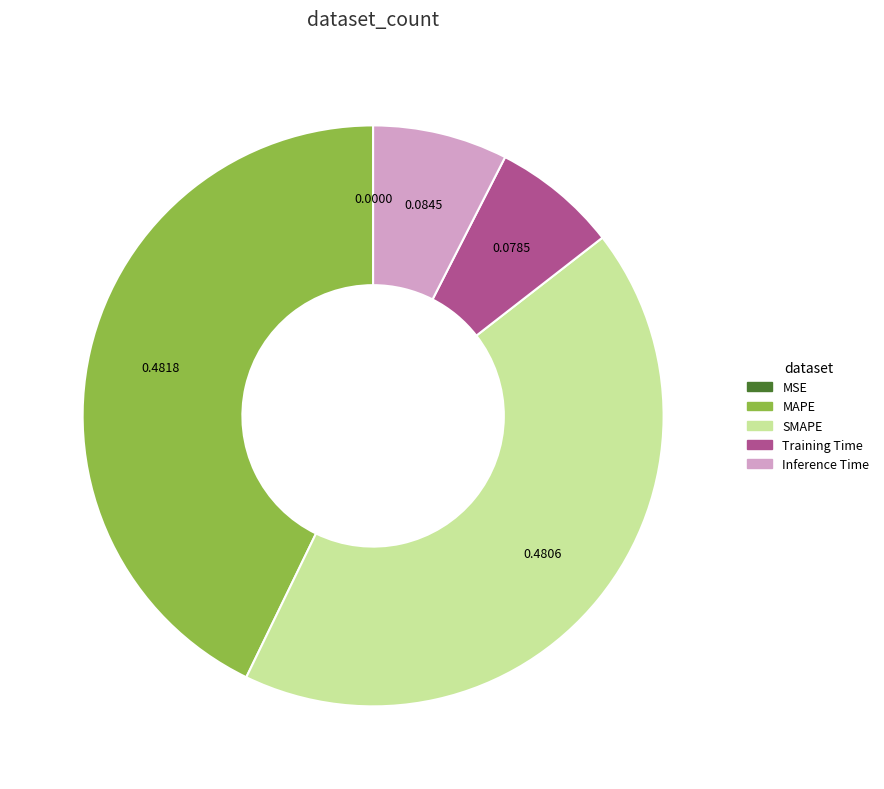

Is there a majority slice in this chart?

No